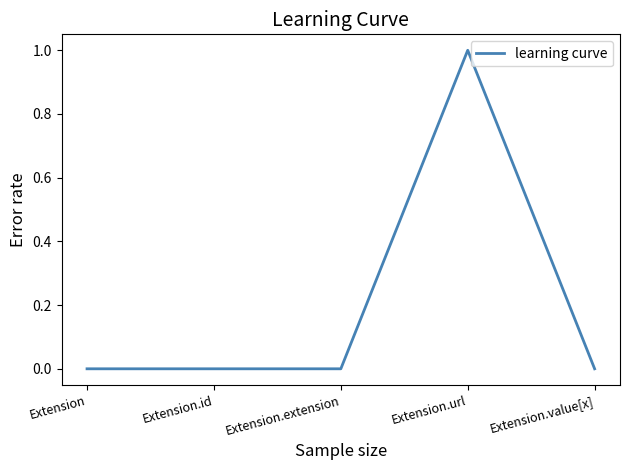

Reading right to left, transcribe all the data shown in this chart.

0	1	0	0	0